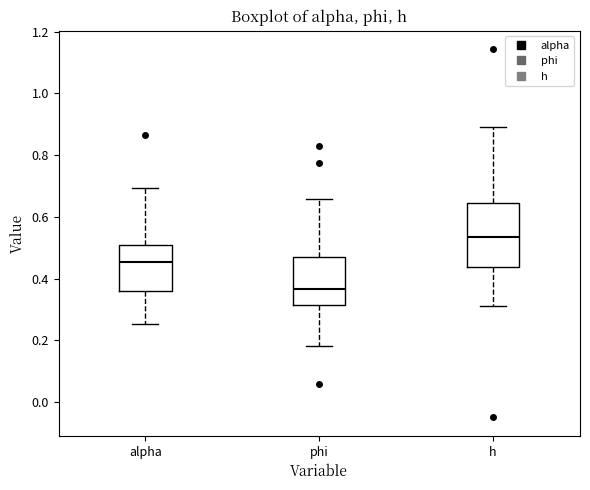

Which box is the tallest, from its lower edge to its upper edge?

h